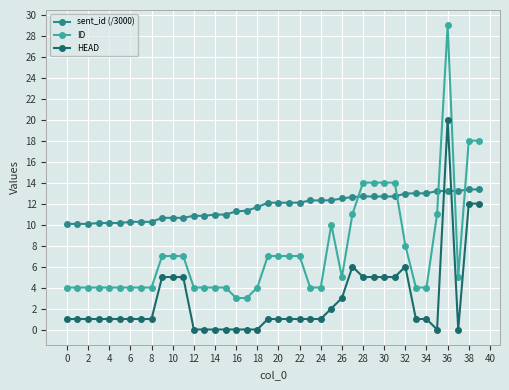

How many series are shown in this chart?

3